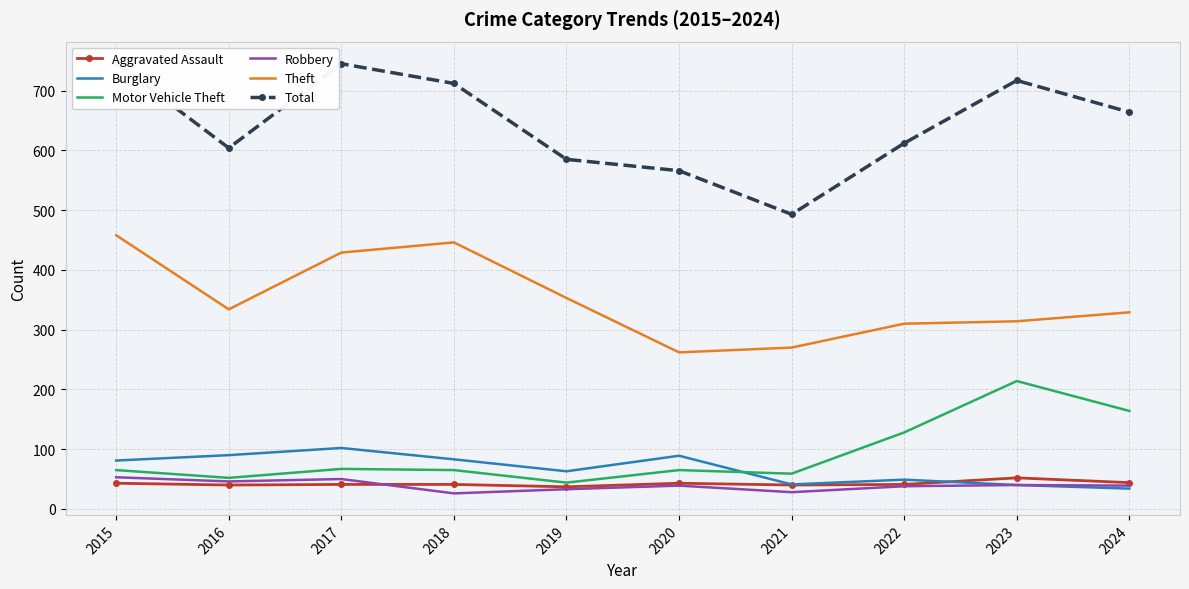

Reading left to right, extract all data points from this chart.

Aggravated Assault: 2015=43	2016=40	2017=41	2018=41	2019=37	2020=43	2021=40	2022=41	2023=52	2024=44
Burglary: 2015=81	2016=90	2017=102	2018=83	2019=63	2020=89	2021=41	2022=49	2023=40	2024=34
Motor Vehicle Theft: 2015=65	2016=52	2017=67	2018=65	2019=44	2020=65	2021=59	2022=128	2023=214	2024=164
Robbery: 2015=53	2016=46	2017=50	2018=26	2019=33	2020=39	2021=28	2022=38	2023=40	2024=39
Theft: 2015=458	2016=334	2017=429	2018=446	2019=353	2020=262	2021=270	2022=310	2023=314	2024=329
Total: 2015=746	2016=604	2017=745	2018=712	2019=585	2020=566	2021=493	2022=612	2023=717	2024=664